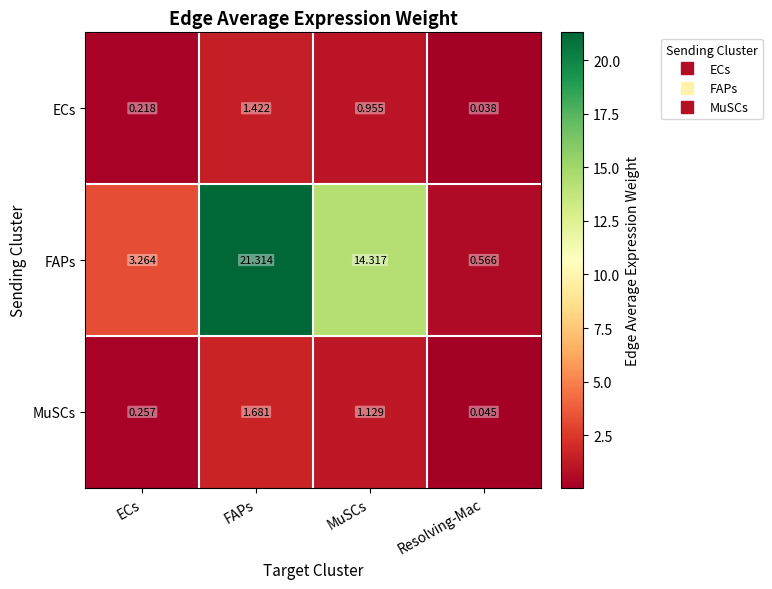

At which label does MuSCs first exceed 1?

FAPs